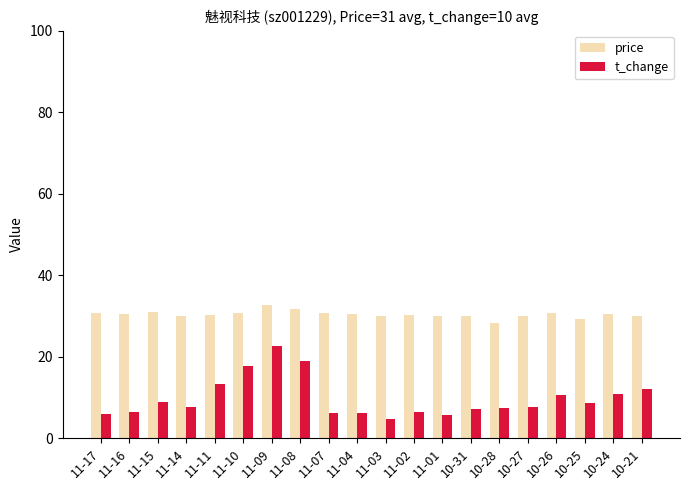

Are the bars horizontal?

No